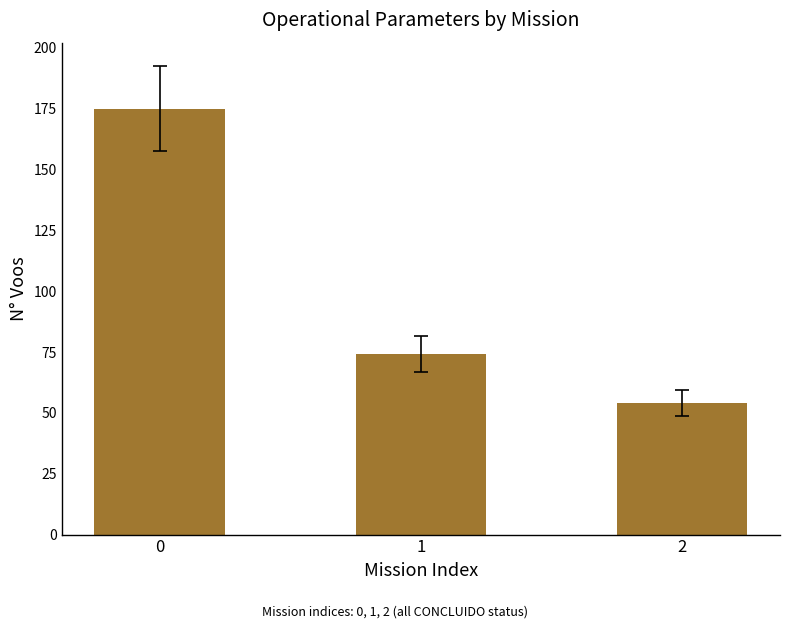

Rank the categories by value from highest to lowest.

0, 1, 2